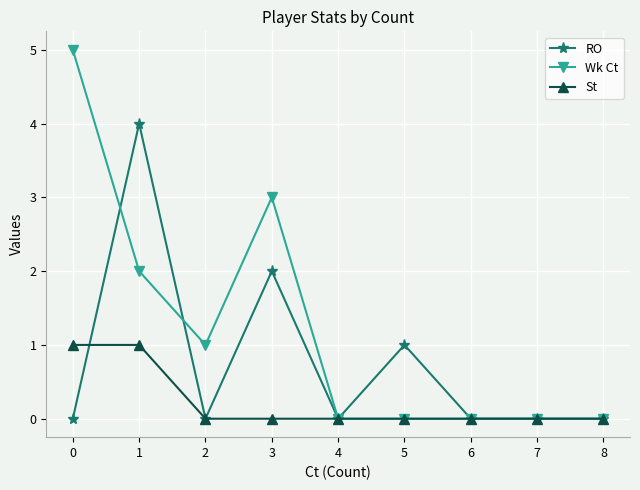

How many RO values are between 0 and 1?

7